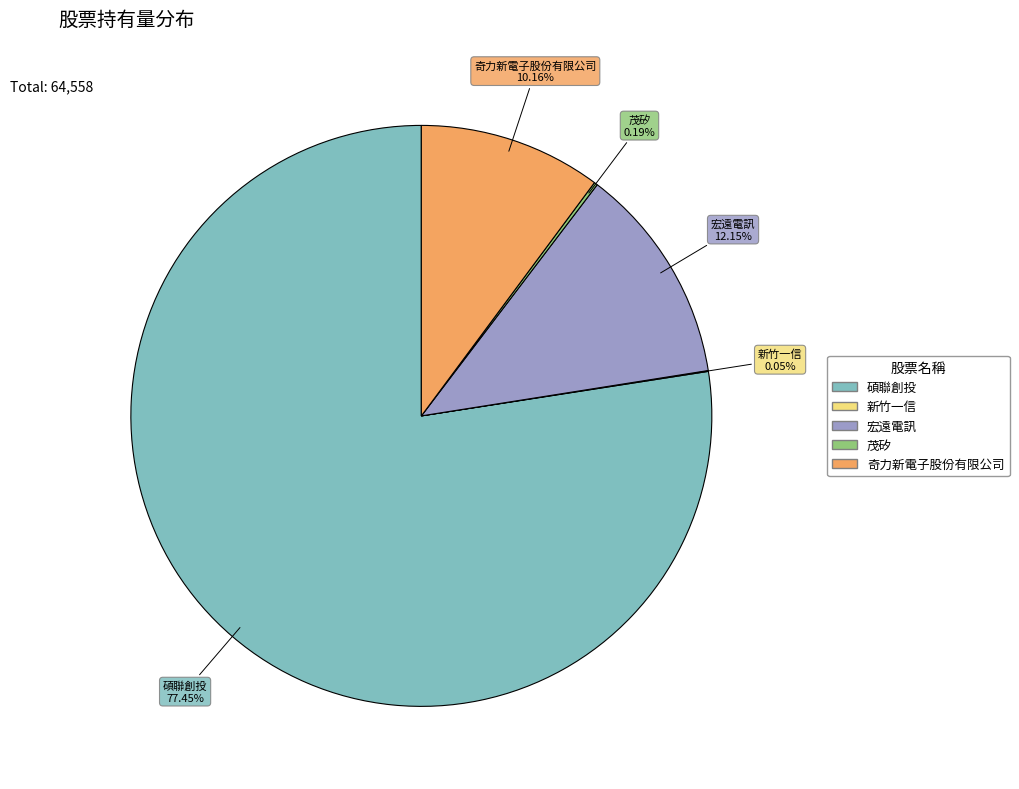

To the nearest percent, what is the combined percentage of 奇力新電子股份有限公司 and 碩聯創投?

88%